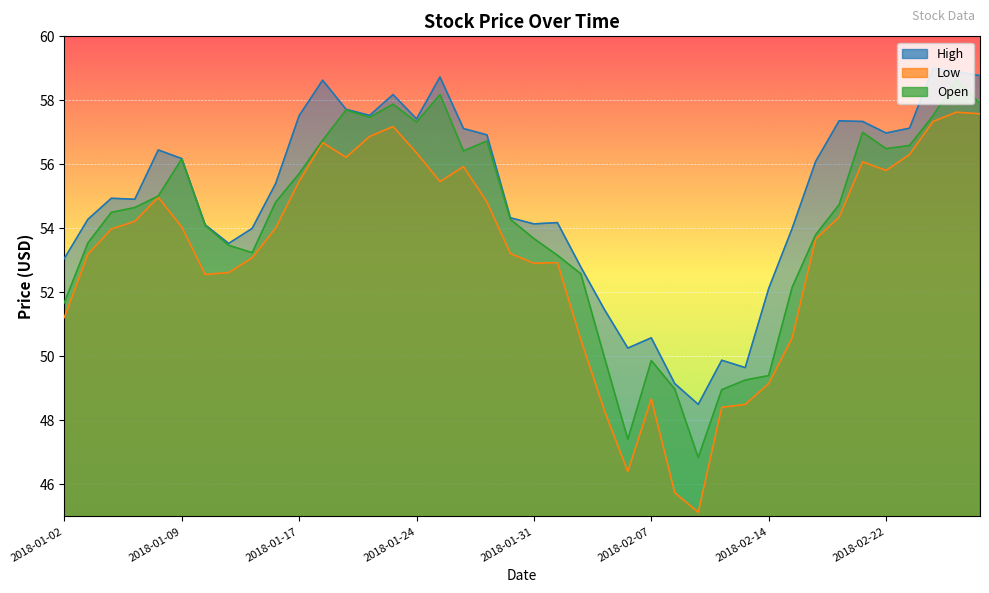

The High series shows 83.9 at 2018-01-23. True or false?

False